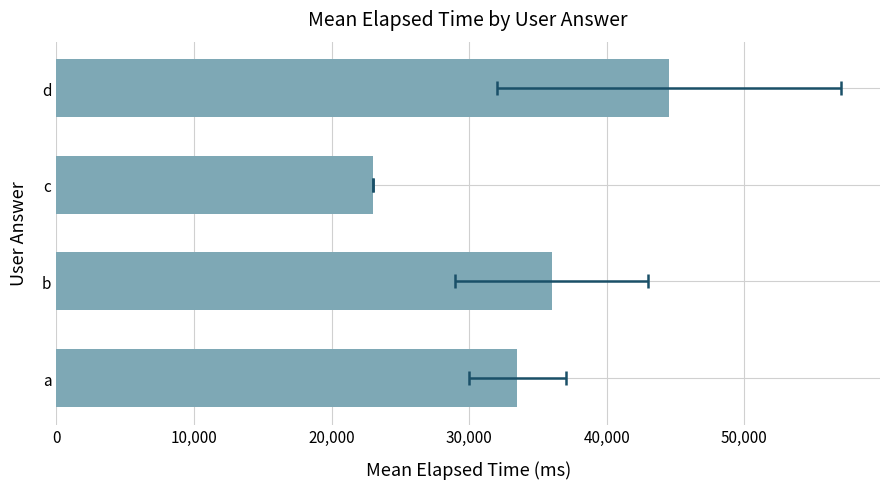

Are the bars grouped side by side (vs. stacked)?

No